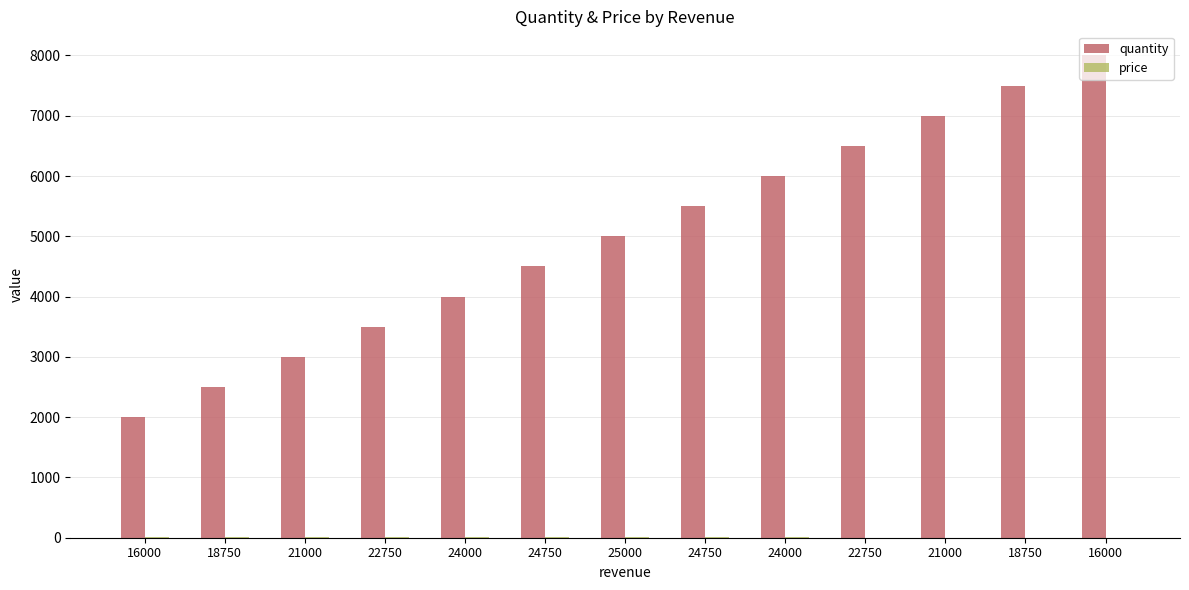

Does the chart contain stacked bars?

No